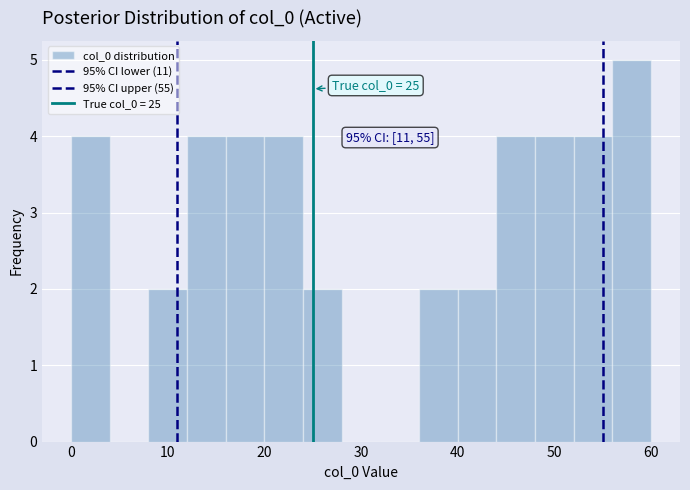

Which range on the x-axis has the tallest bar?

56 to 60